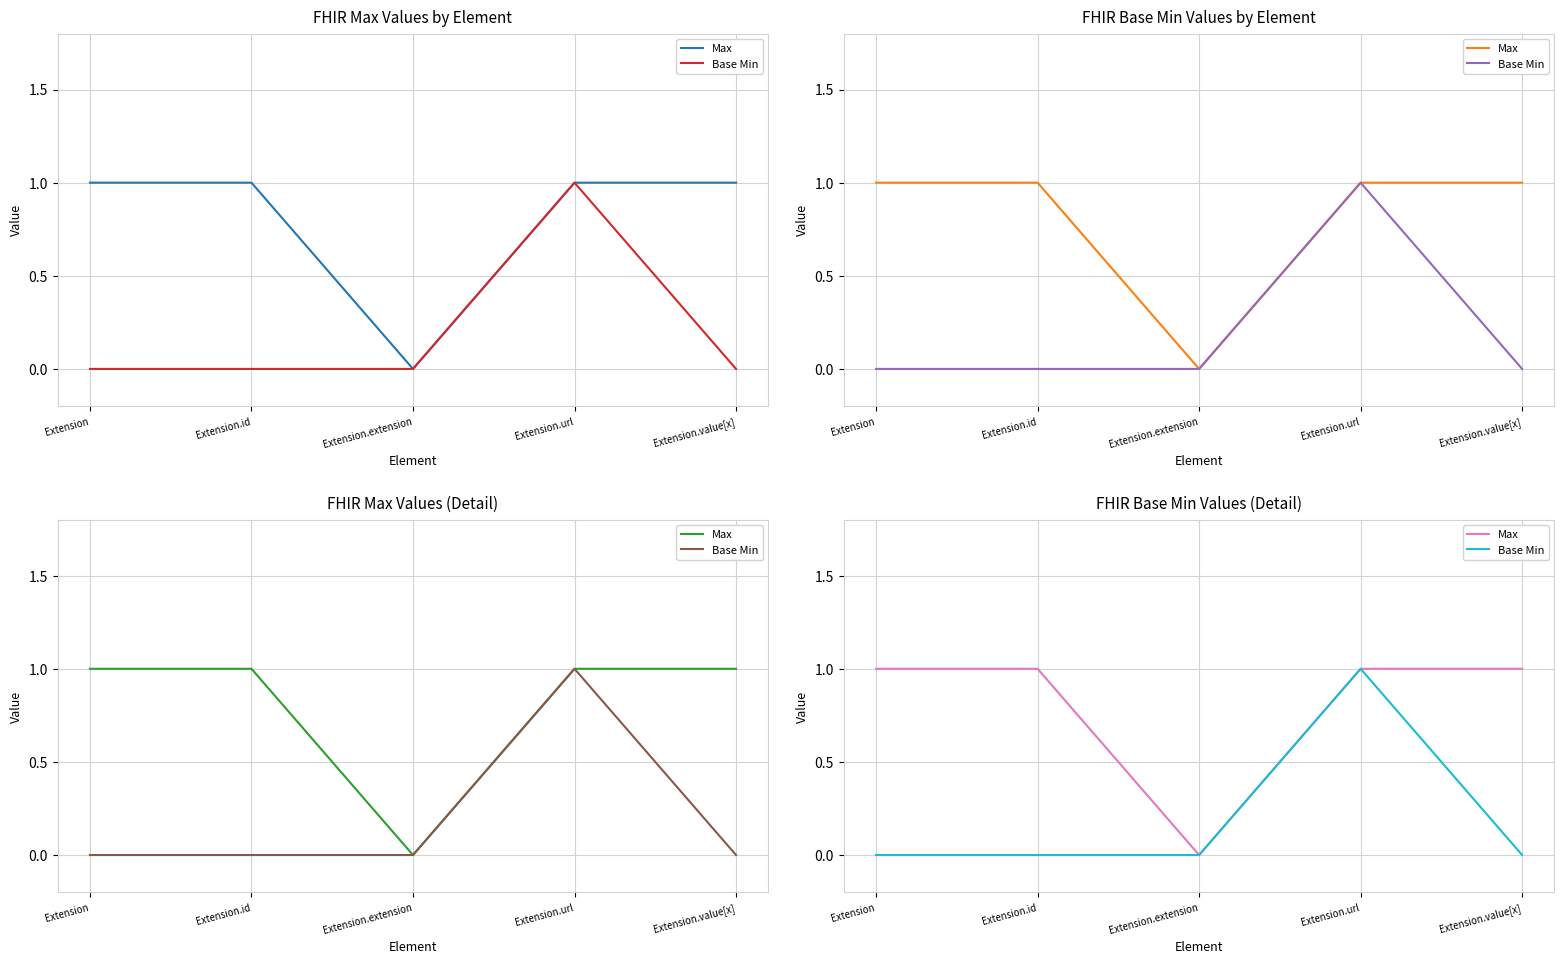

What is the difference between the second highest and minimum values in the Max series?

1